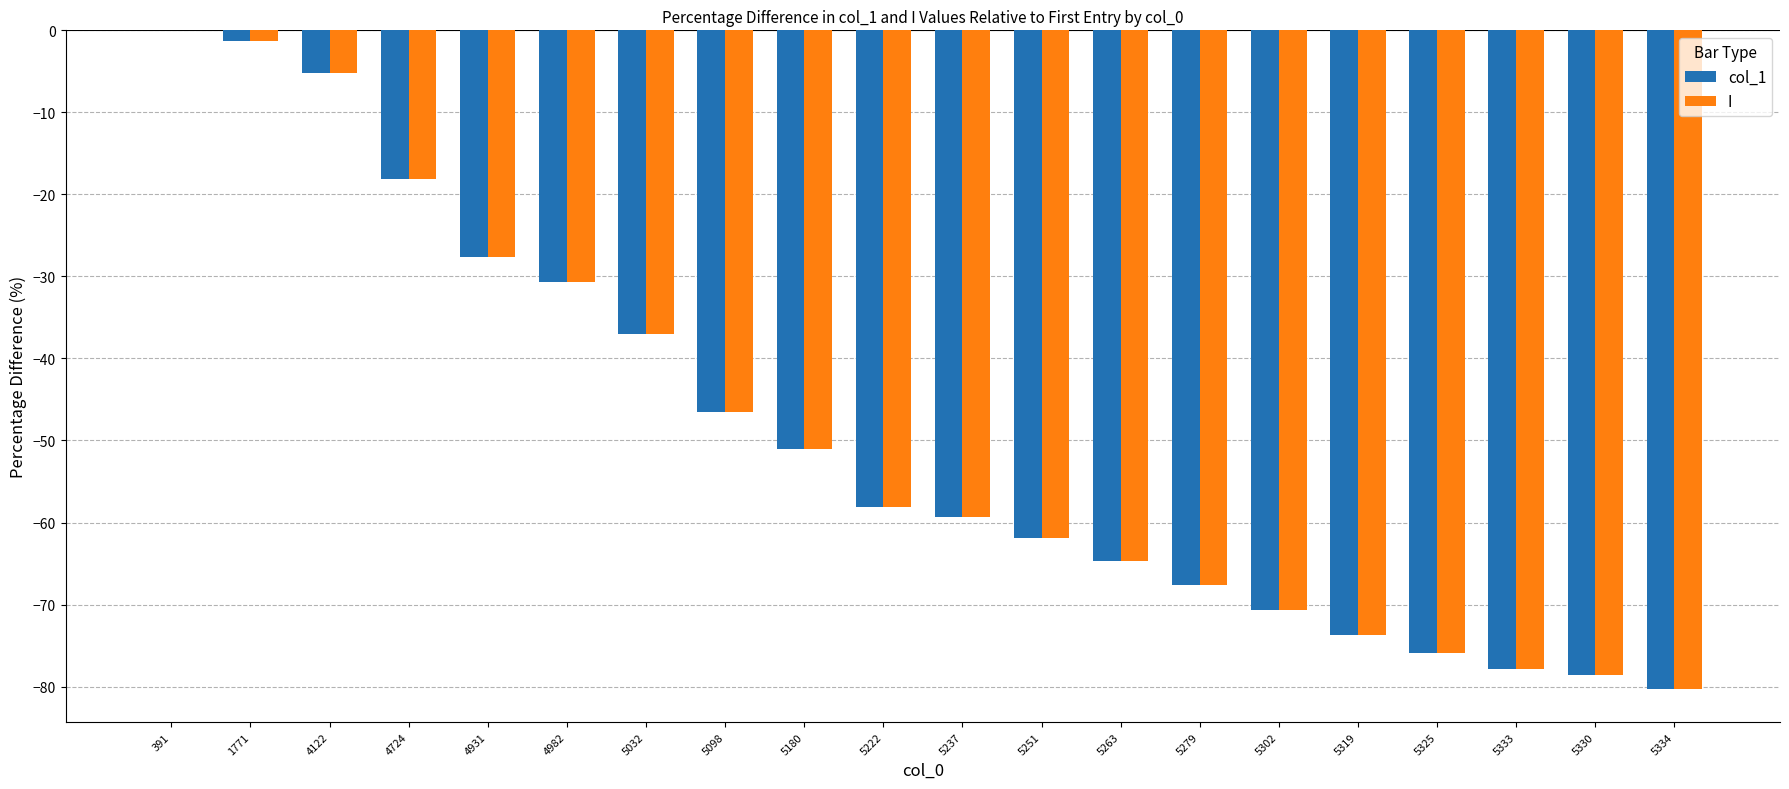

Are the bars grouped side by side (vs. stacked)?

Yes